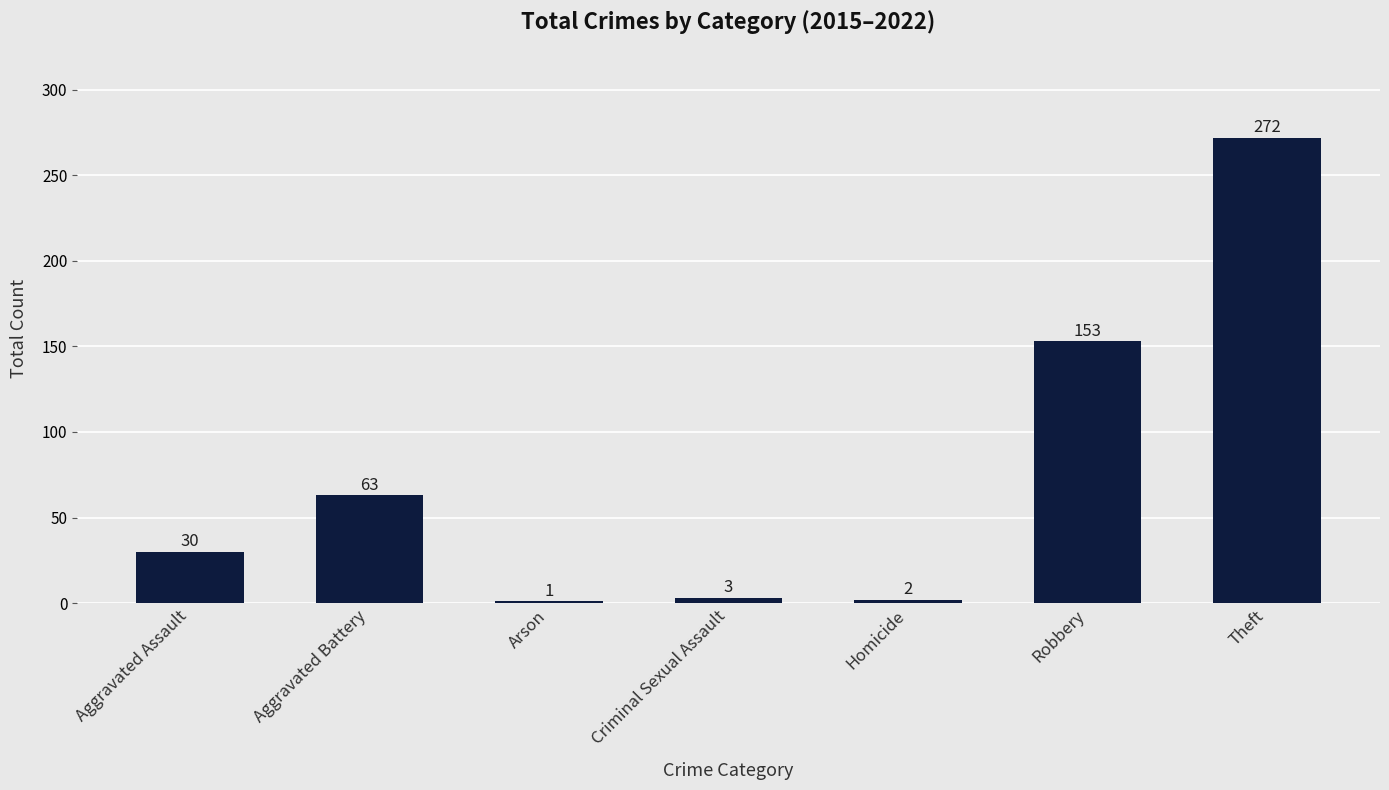

What is the sum of the values at Aggravated Battery and Robbery?

216